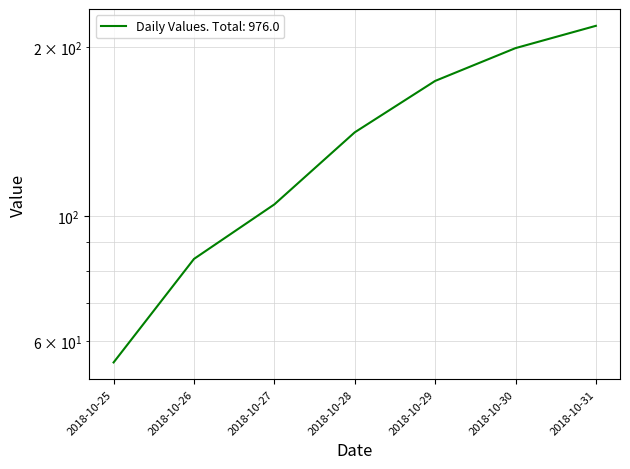

What is the difference between the values at 2018-10-29 and 2018-10-27?

69